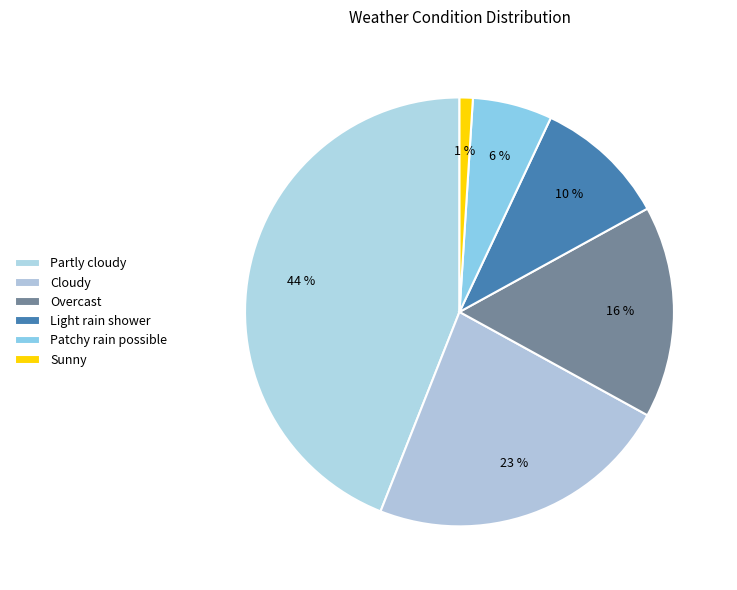

What percentage is NOT represented by Partly cloudy?

56.0%